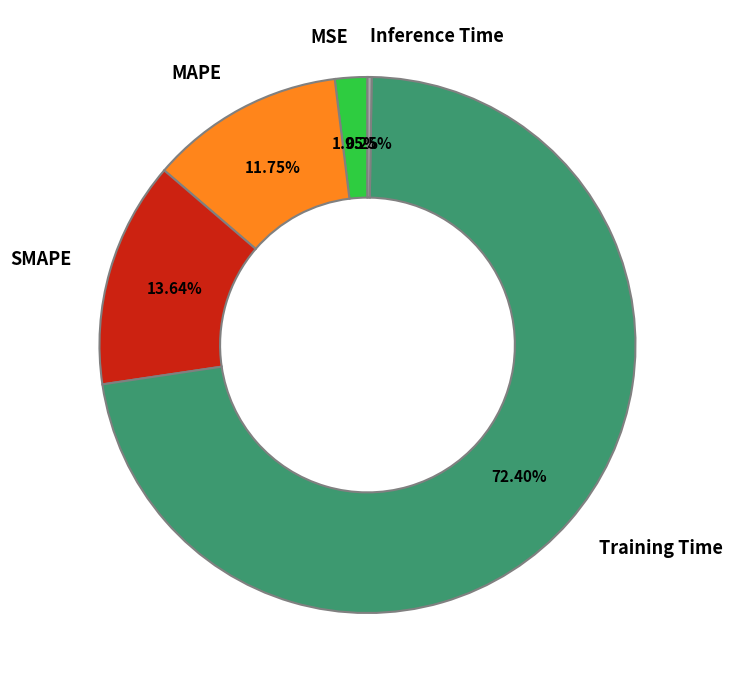

Which category accounts for the majority?

Training Time